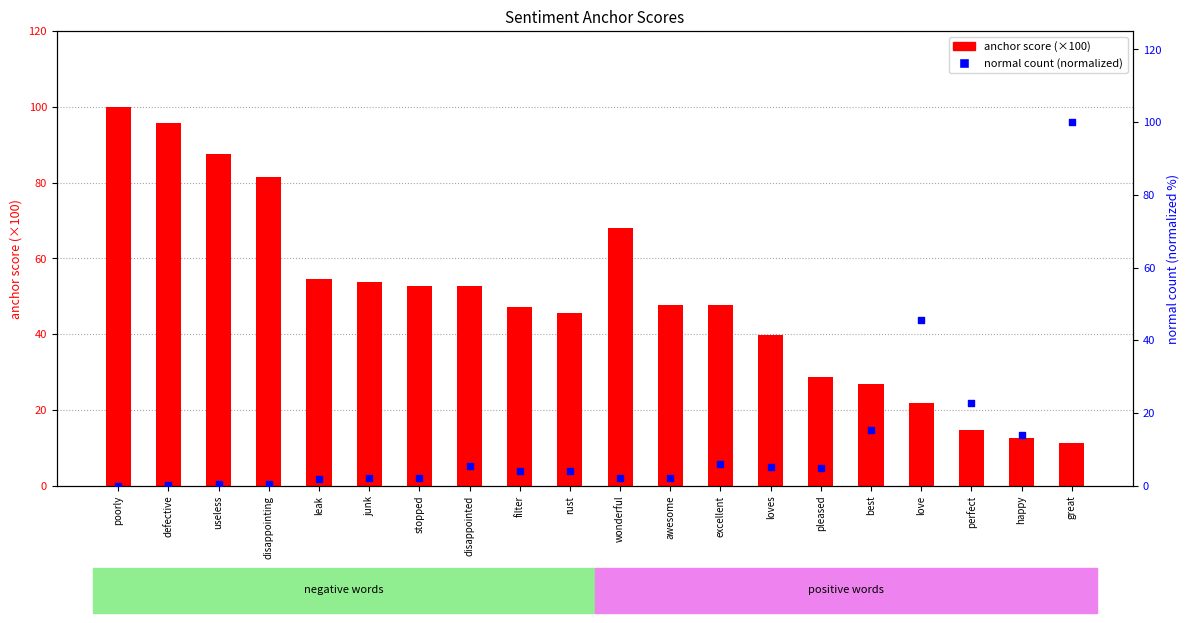

What is the total value across all series at wonderful?

70.1